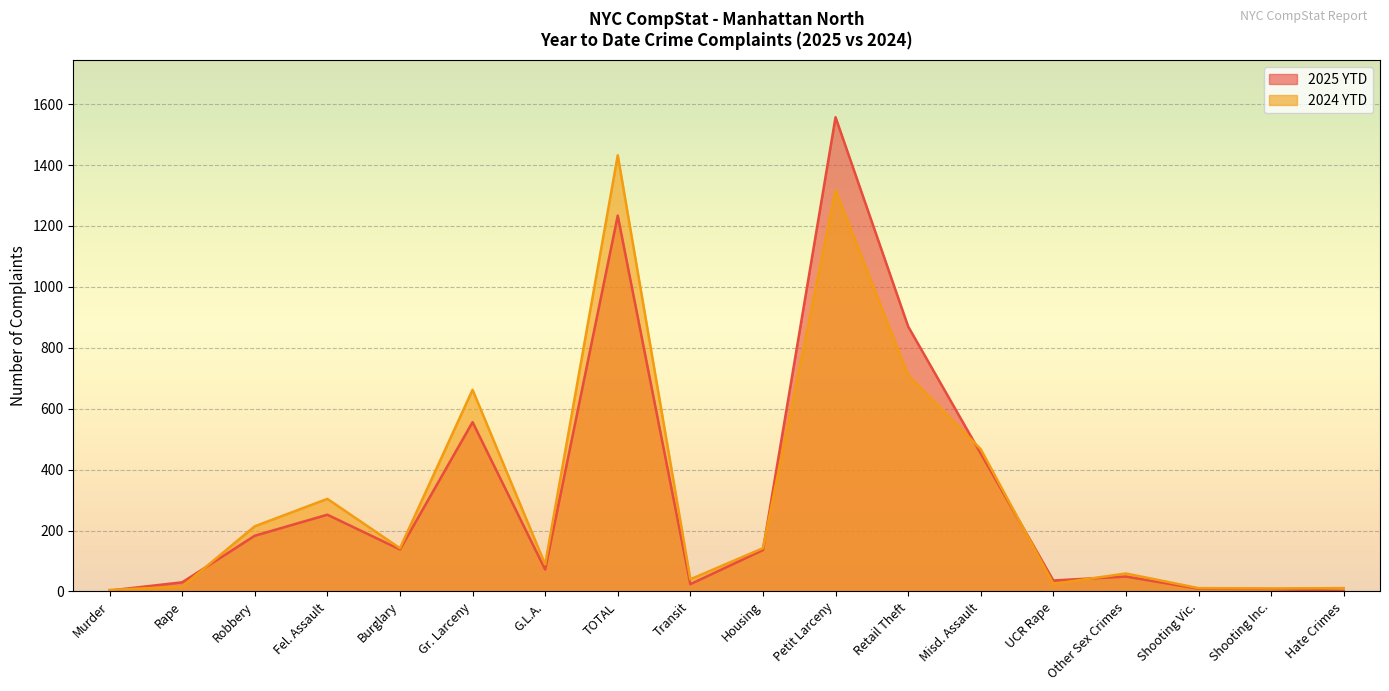

What is the difference between the 2025 YTD values at Transit and Burglary?

114